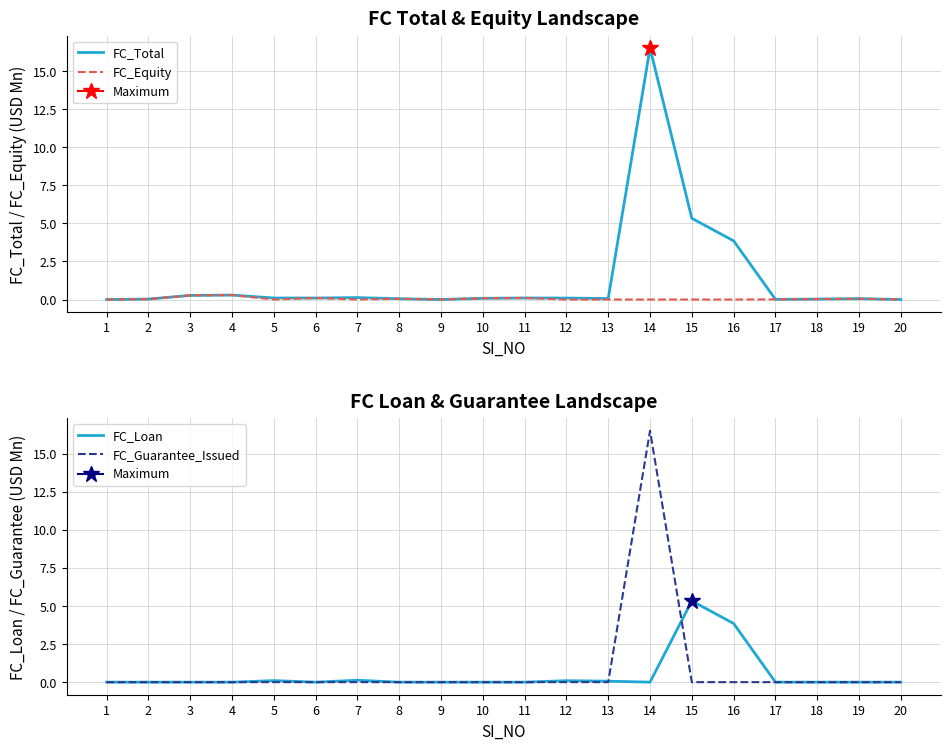

Reading left to right, transcribe all the data shown in this chart.

FC_Total: 1=0.0	2=0.0	3=0.3	4=0.3	5=0.1	6=0.1	7=0.1	8=0.1	9=0.0	10=0.1	11=0.1	12=0.1	13=0.1	14=16.5	15=5.3	16=3.9	17=0.0	18=0.0	19=0.1	20=0.0
FC_Equity: 1=0.0	2=0.0	3=0.3	4=0.3	5=0.0	6=0.1	7=0.0	8=0.1	9=0.0	10=0.1	11=0.1	12=0.0	13=0.0	14=0.0	15=0.0	16=0.0	17=0.0	18=0.0	19=0.1	20=0.0
FC_Loan: 1=0.0	2=0.0	3=0.0	4=0.0	5=0.1	6=0.0	7=0.1	8=0.0	9=0.0	10=0.0	11=0.0	12=0.1	13=0.1	14=0.0	15=5.3	16=3.9	17=0.0	18=0.0	19=0.0	20=0.0
FC_Guarantee_Issued: 1=0.0	2=0.0	3=0.0	4=0.0	5=0.0	6=0.0	7=0.0	8=0.0	9=0.0	10=0.0	11=0.0	12=0.0	13=0.0	14=16.5	15=0.0	16=0.0	17=0.0	18=0.0	19=0.0	20=0.0